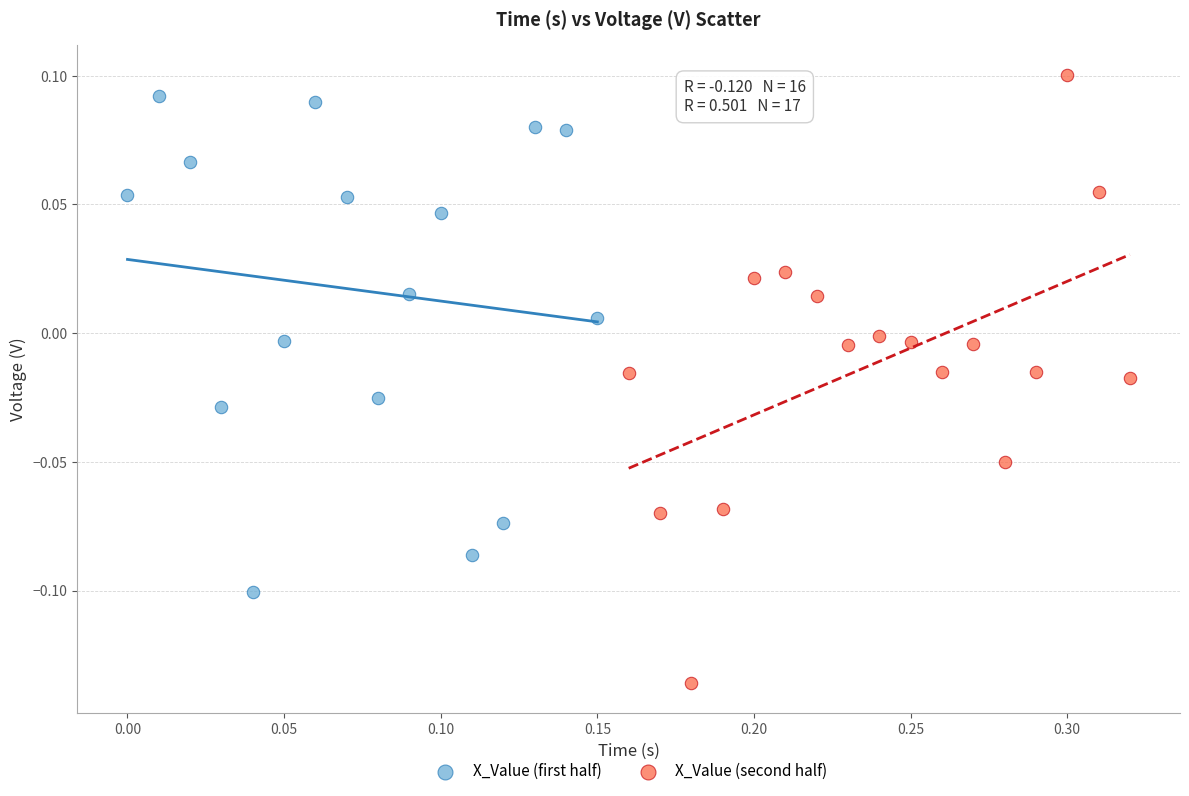

What are all the series names shown in the legend?

X_Value (first half), X_Value (second half)